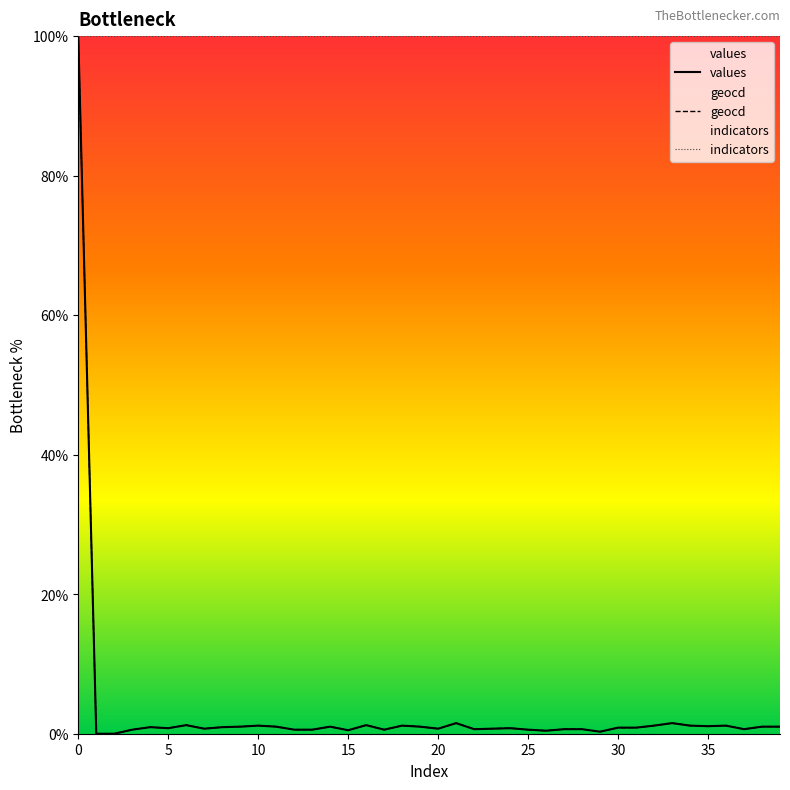

What is the maximum value shown in the chart?

100.0